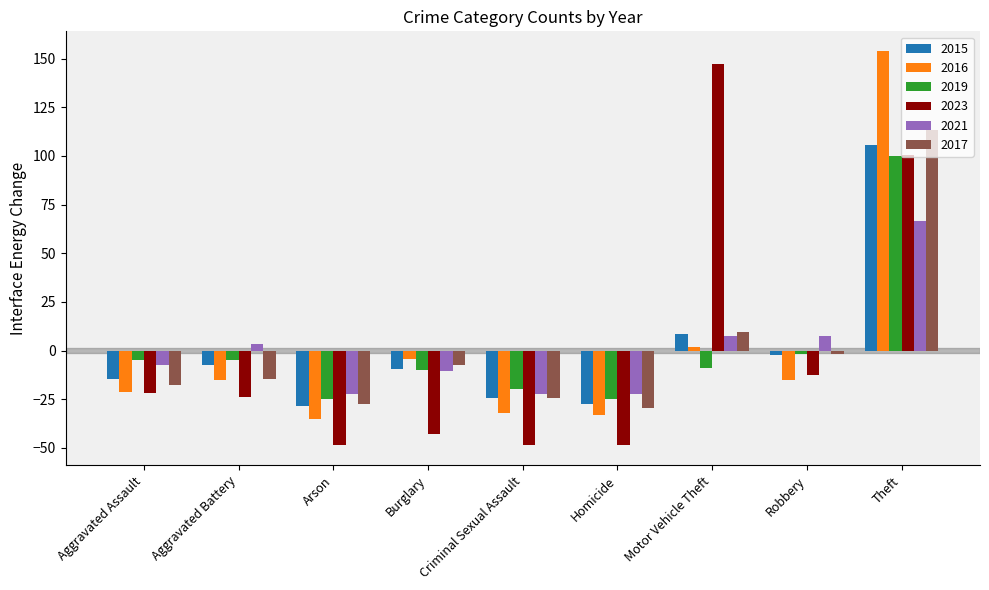

How many series are shown in this chart?

6